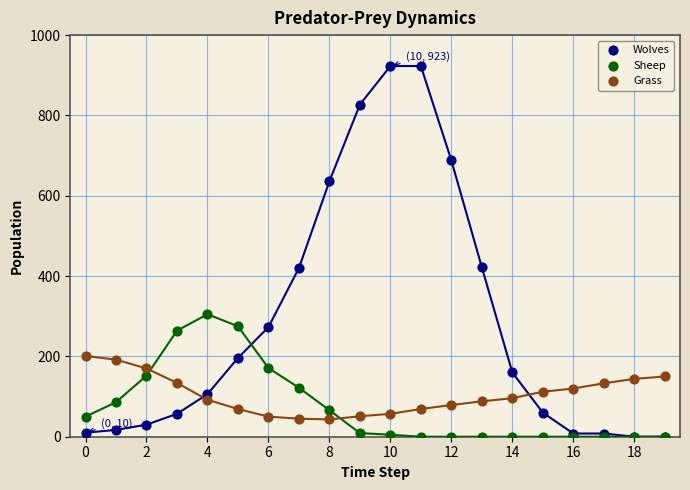

Which series has the largest Y range (max minus min)?

Wolves